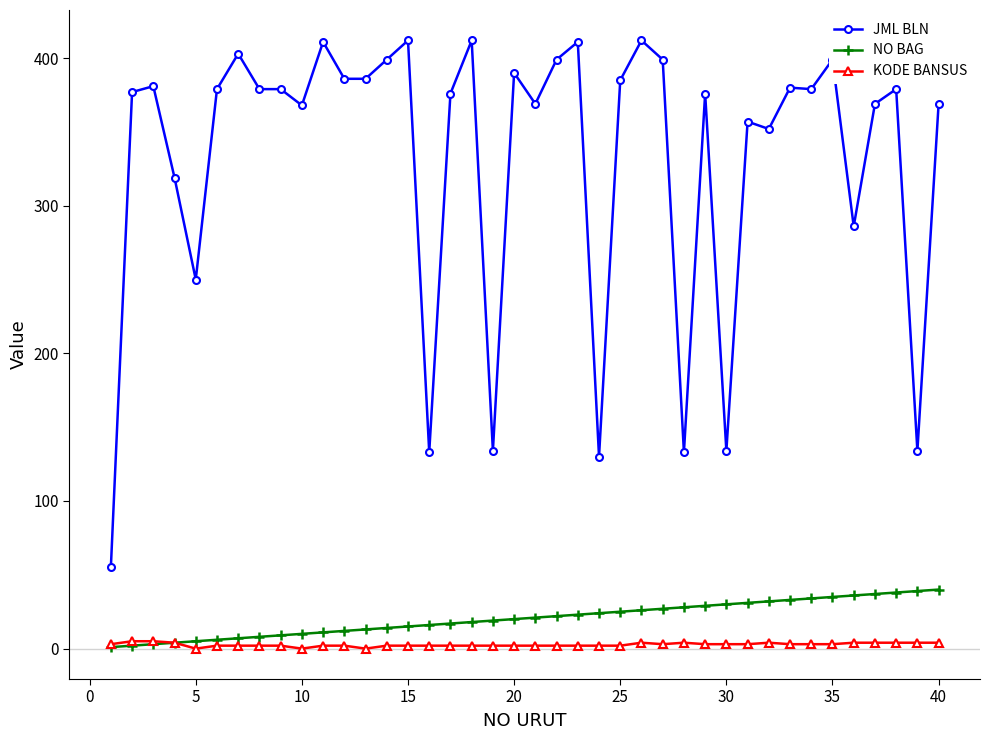

At how many categories does at least one series exceed 82?

39